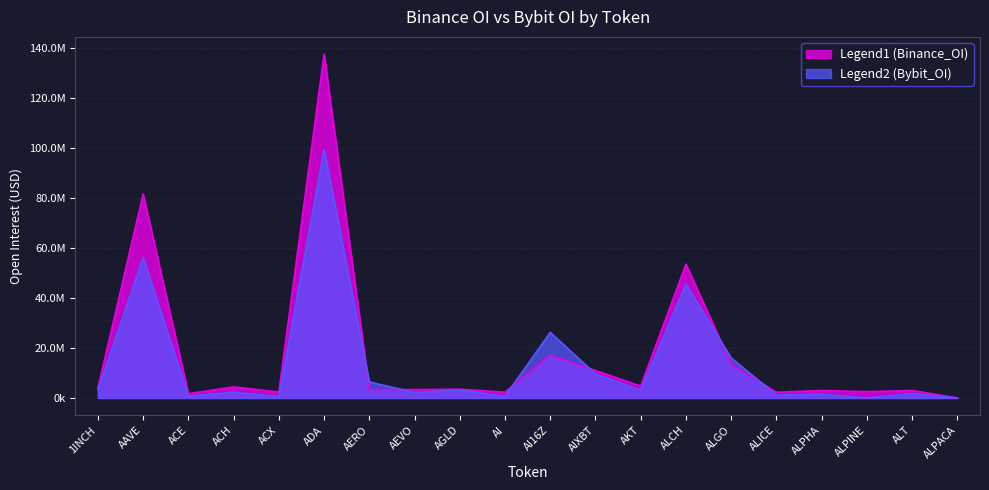

How many times do Binance_OI and Bybit_OI cross each other?

6